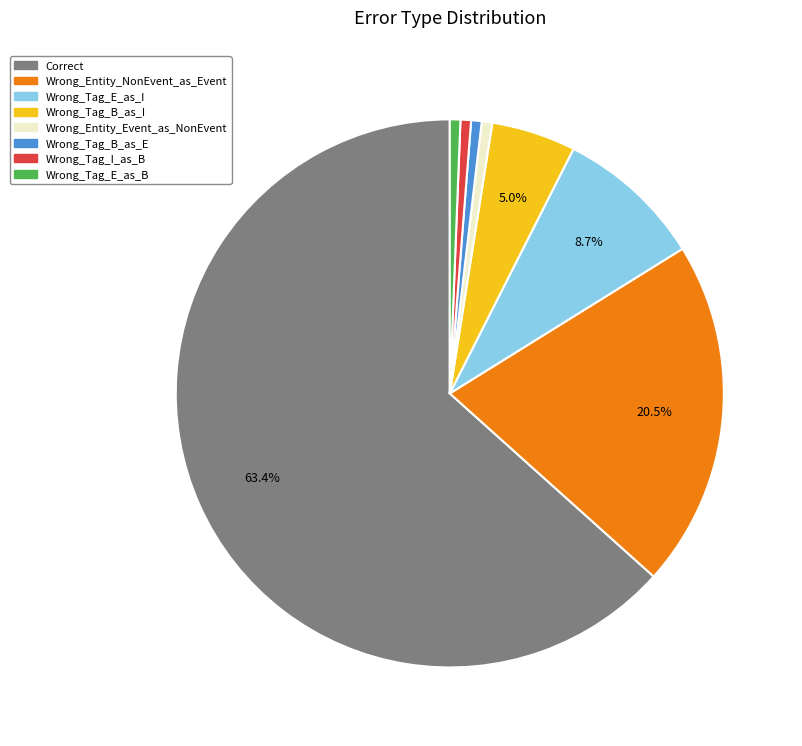

Between Wrong_Tag_B_as_I and Correct, which is larger?

Correct